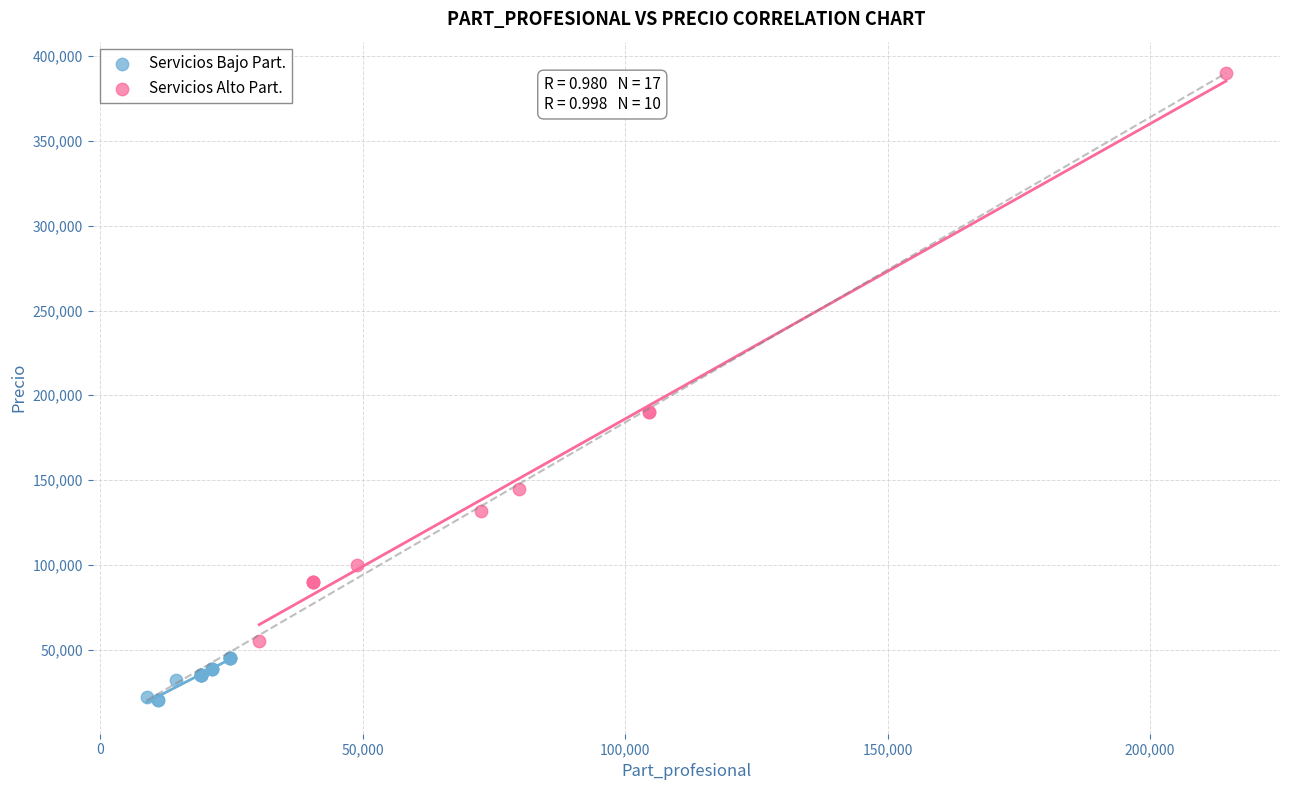

Which series contains the highest Y value?

Servicios Alto Part.